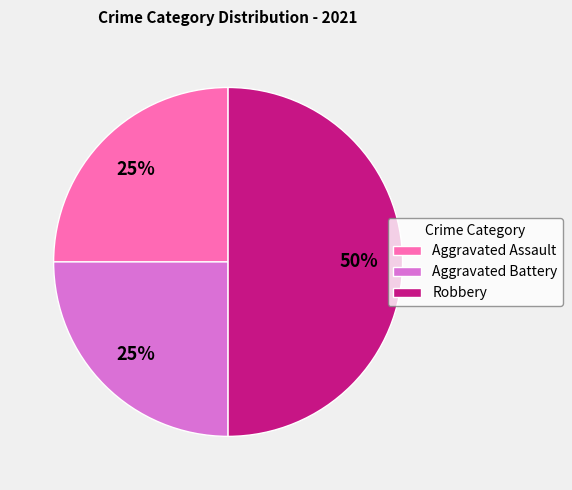

What is the ratio of the value at Aggravated Battery to the value at Aggravated Assault?

1.0